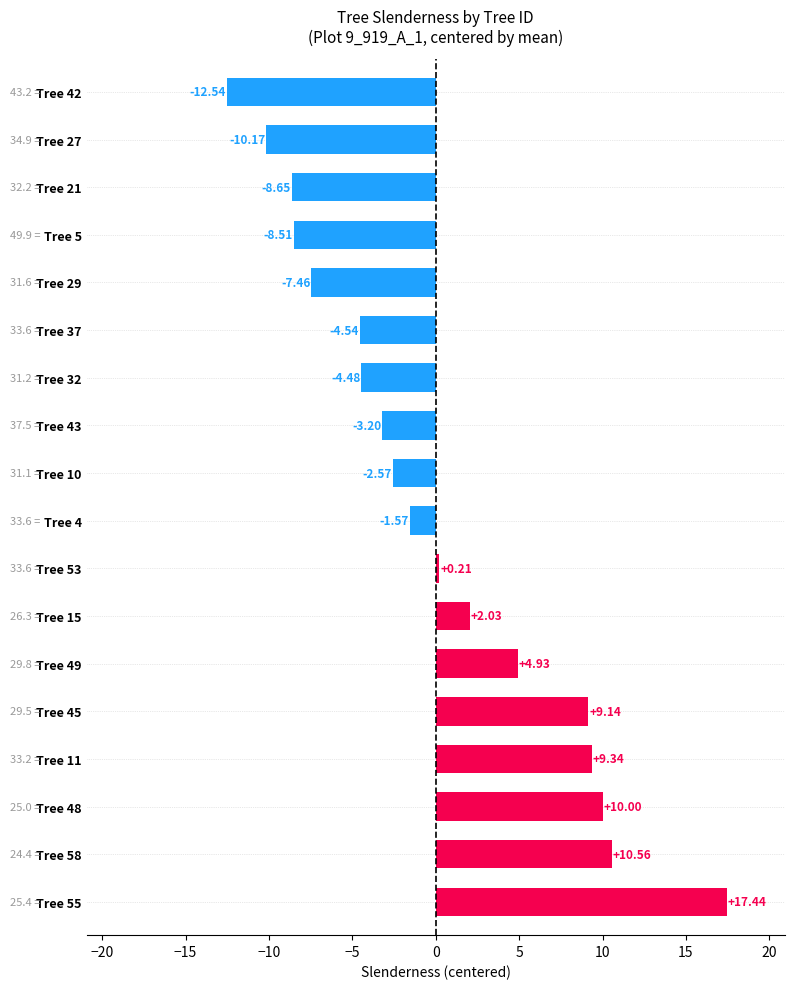

What is the change in value from Tree 58 to Tree 32?

-15.0